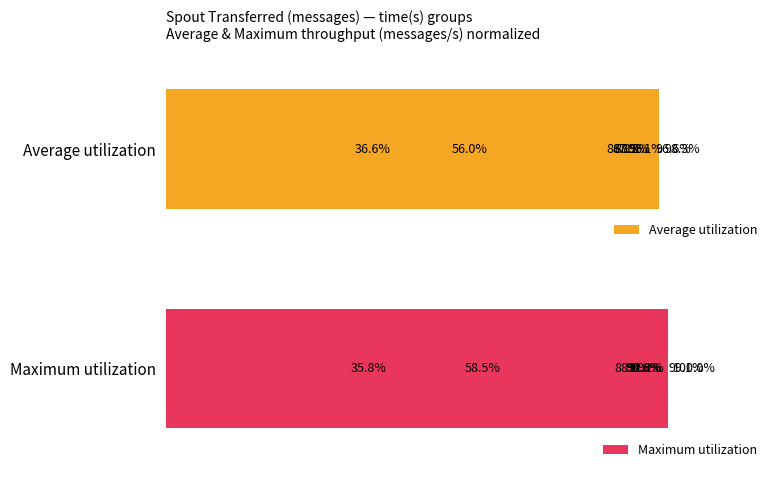

How many values in the Average utilization series exceed 88?

4